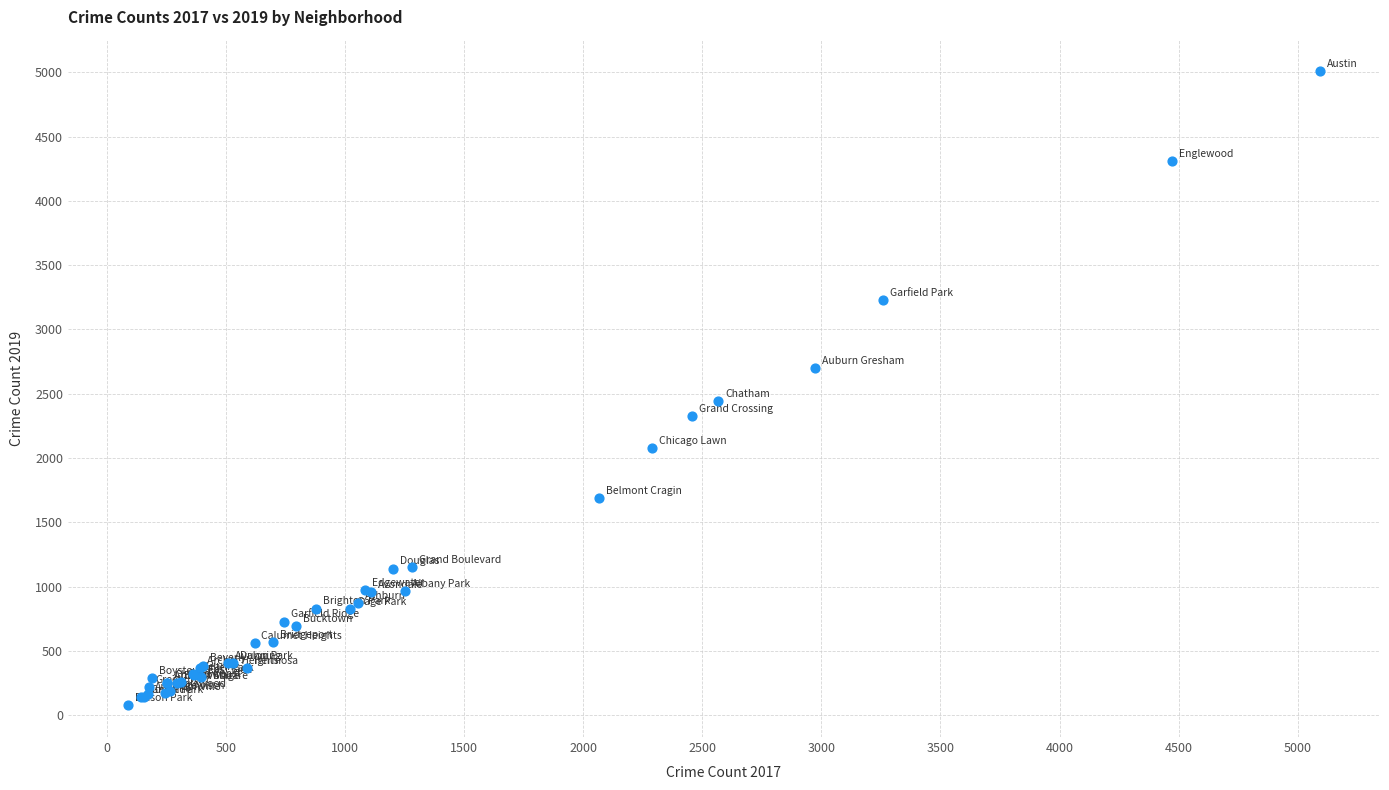

What Y value in the scatter plot is closest to 2542?

2441